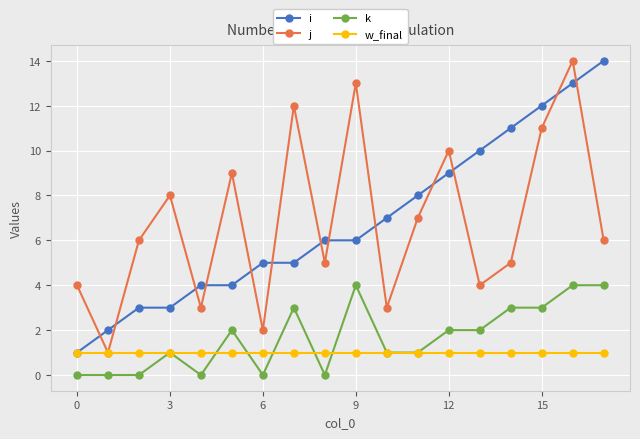

True or false: i and k intersect in this chart.

False